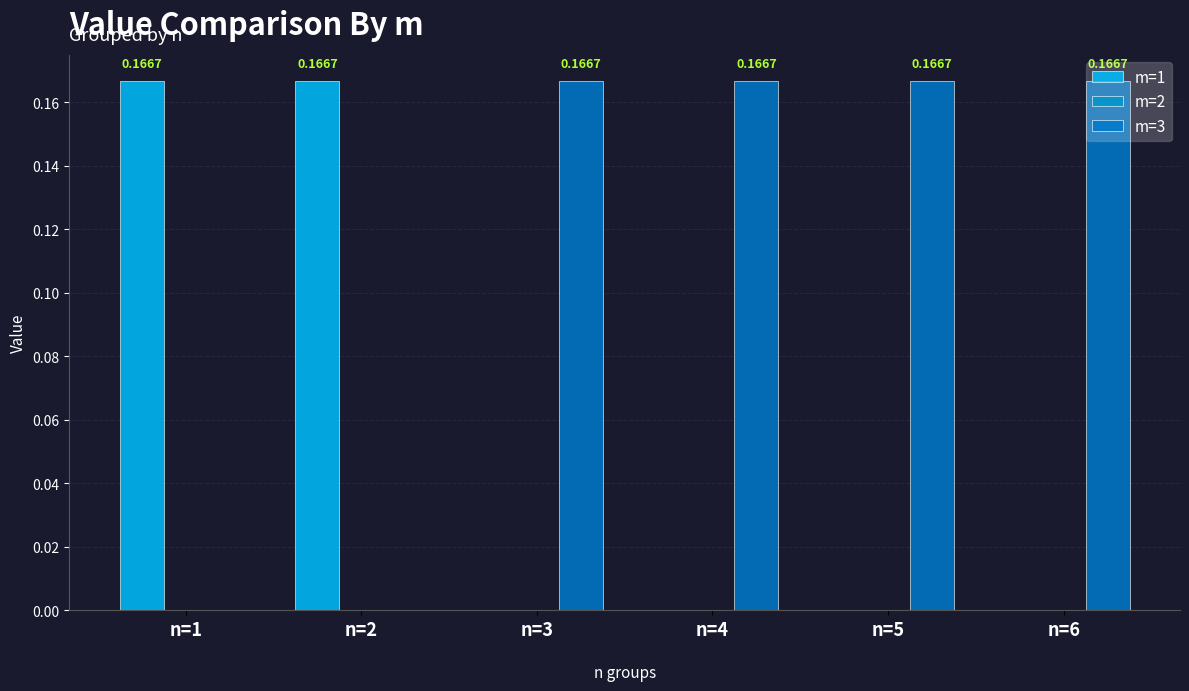

What is the sum of all m=3 values?

0.7